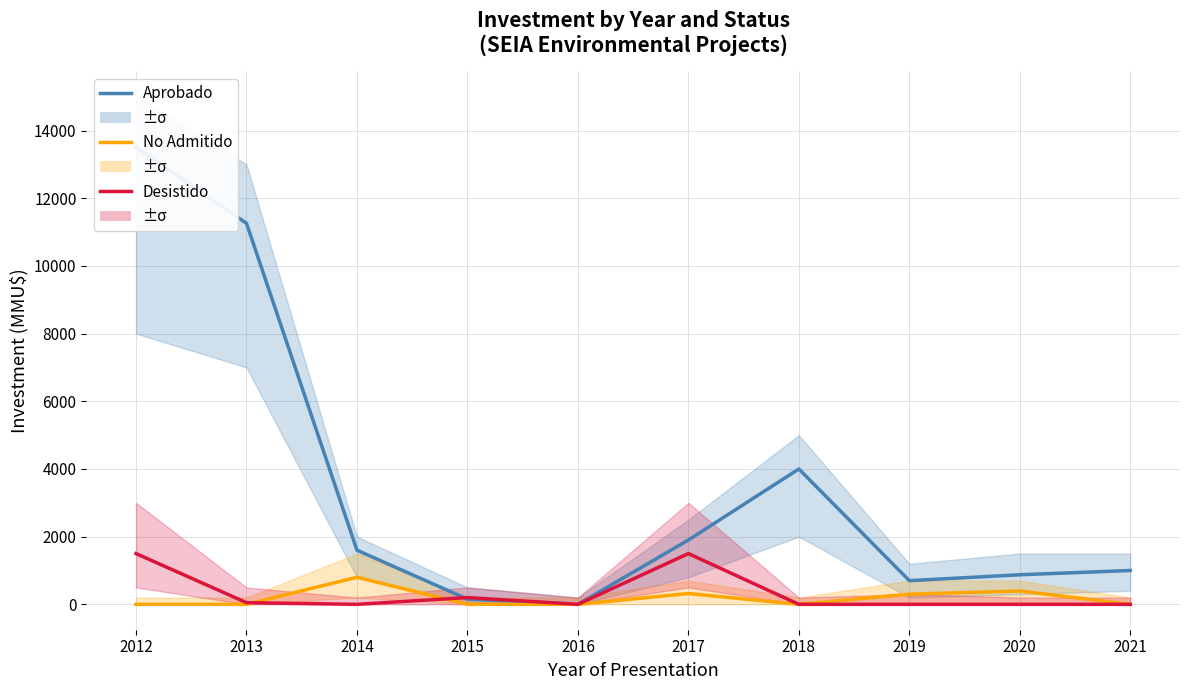

True or false: Aprobado has a value of 154 at 2015.

True